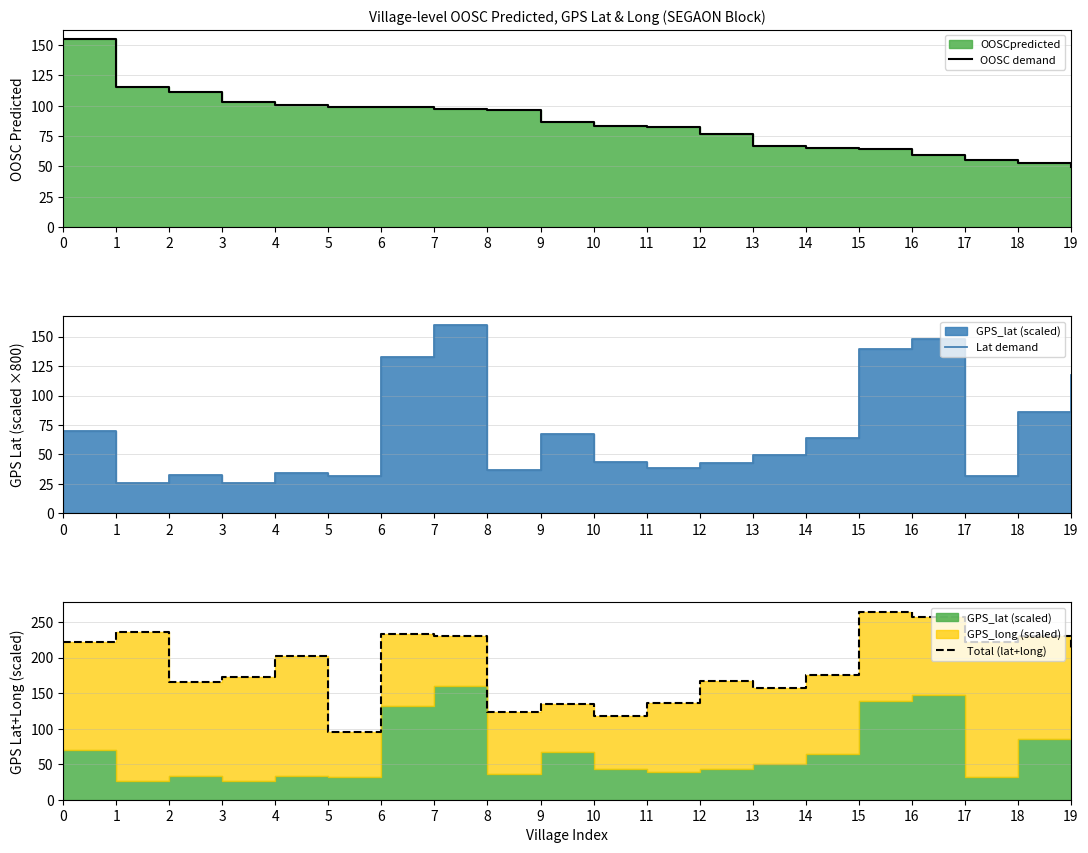

What is the lowest value of the OOSC demand series?

49.7